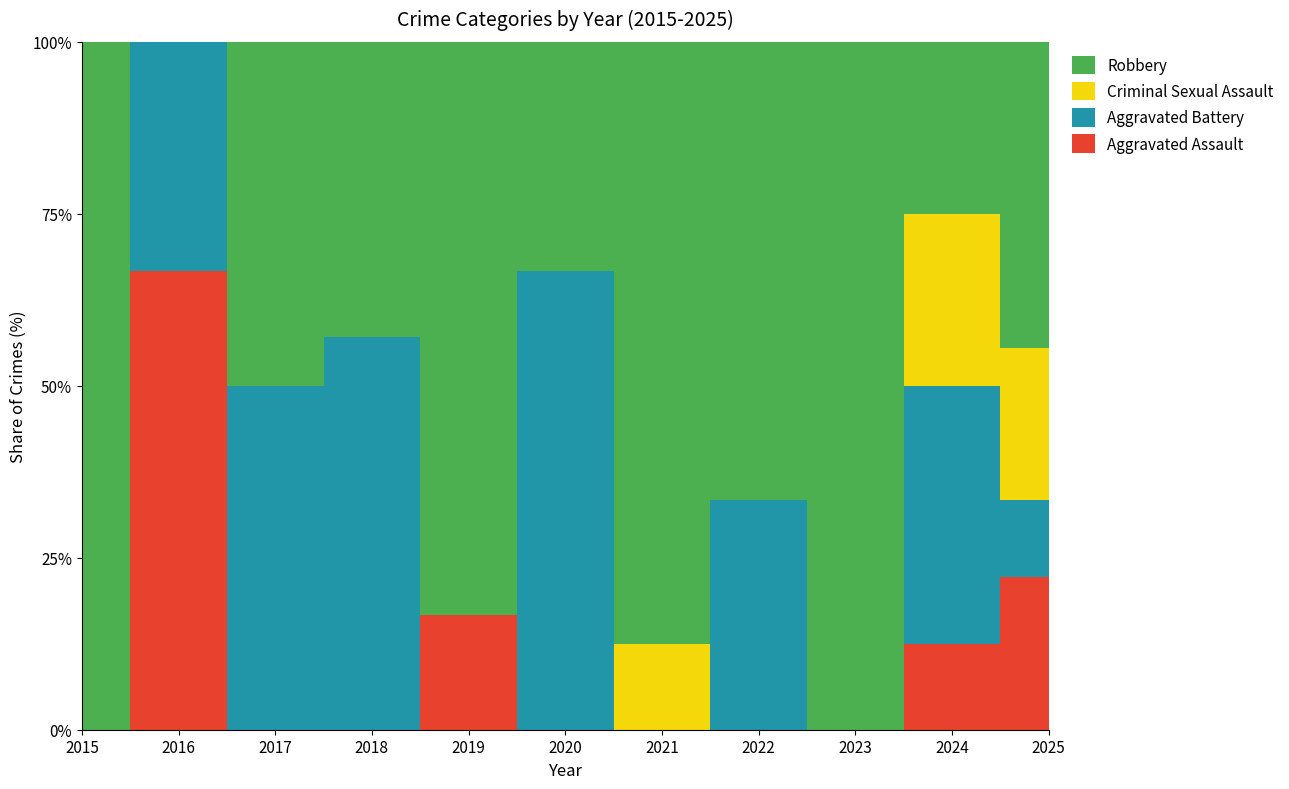

What is the total value across all series at 2019?

6